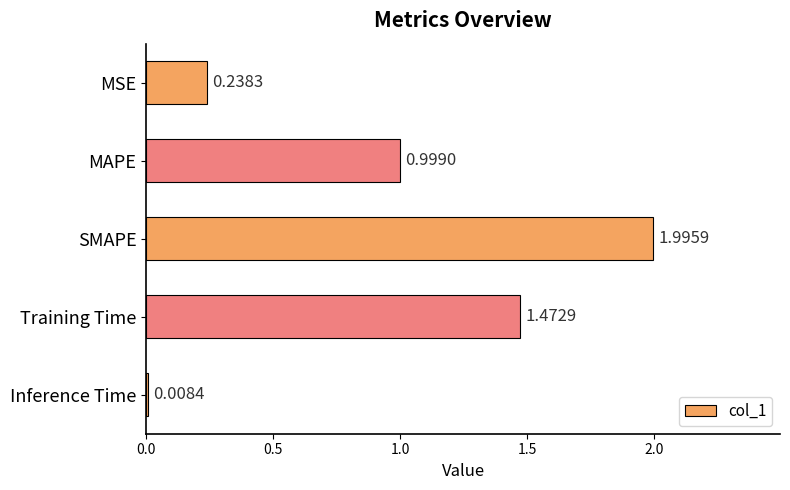

What is the change in value from MSE to MAPE?

+0.8